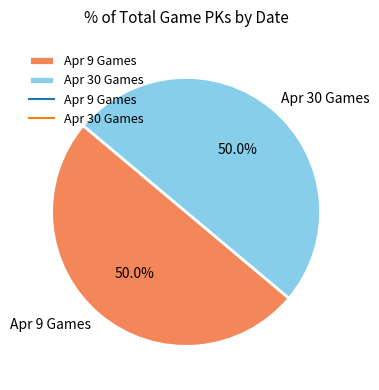

What is the ratio of the value at Apr 30 Games to the value at Apr 9 Games?

1.0